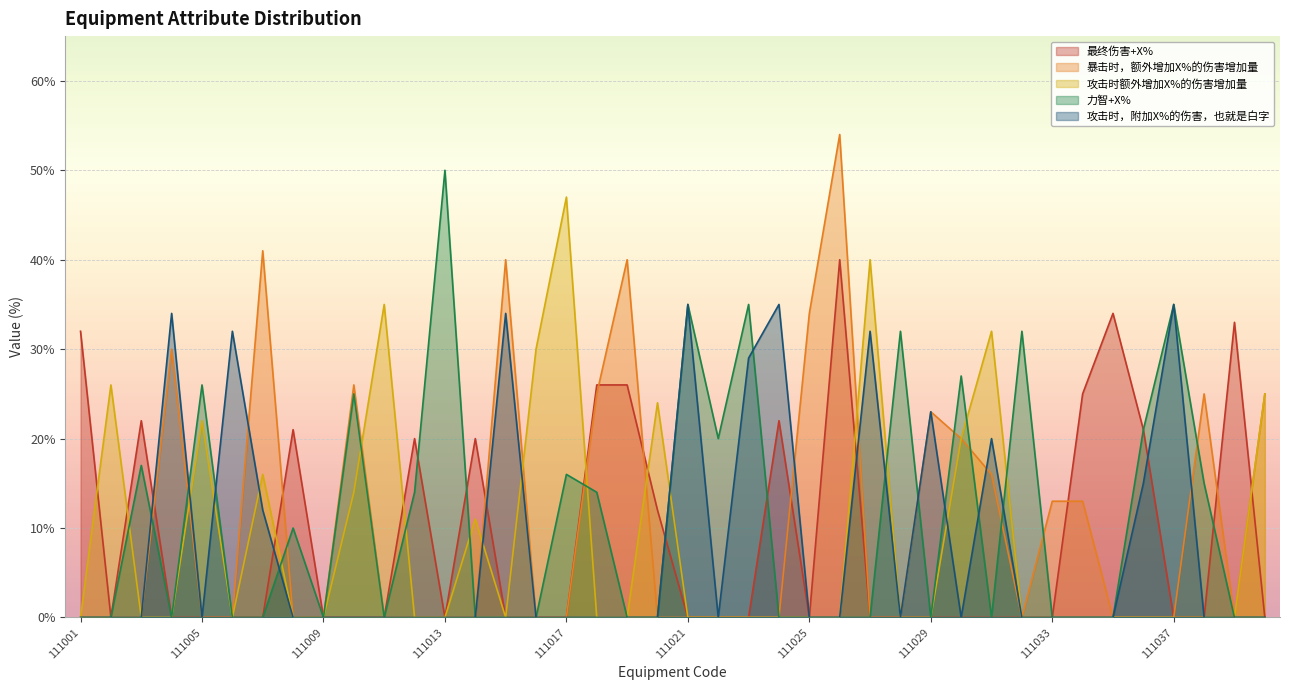

Which series changed the most between 111020 and 111040?

暴击时，额外增加X%的伤害增加量